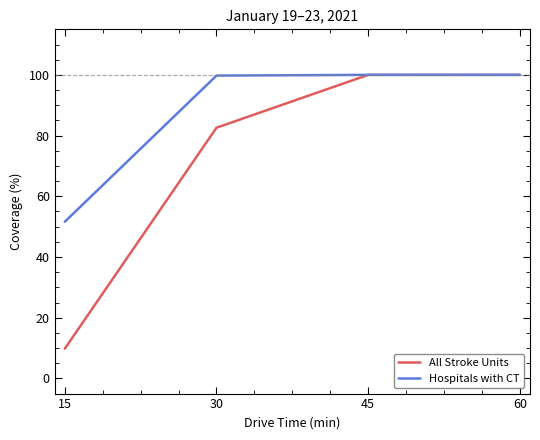

Where is Hospitals with CT nearest to the value 75?

15